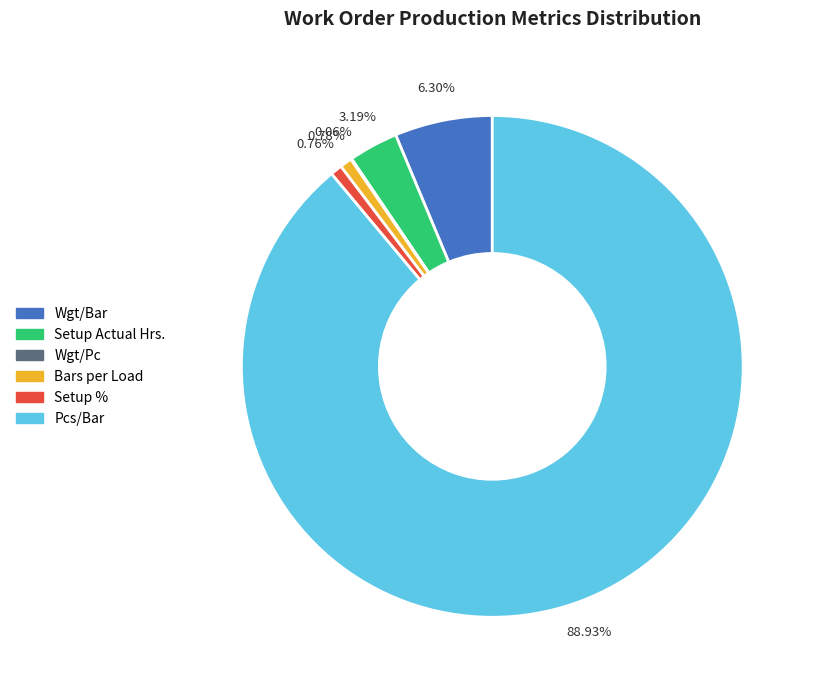

To the nearest percent, what portion does Pcs/Bar represent?

89%